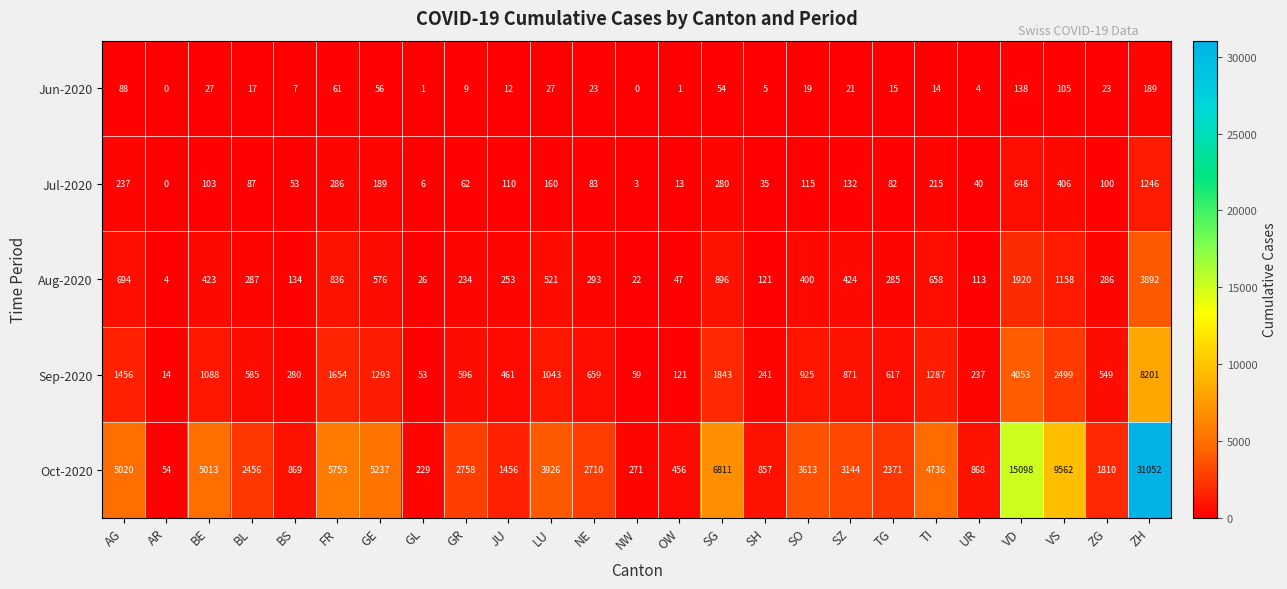

How many series are shown in this chart?

5